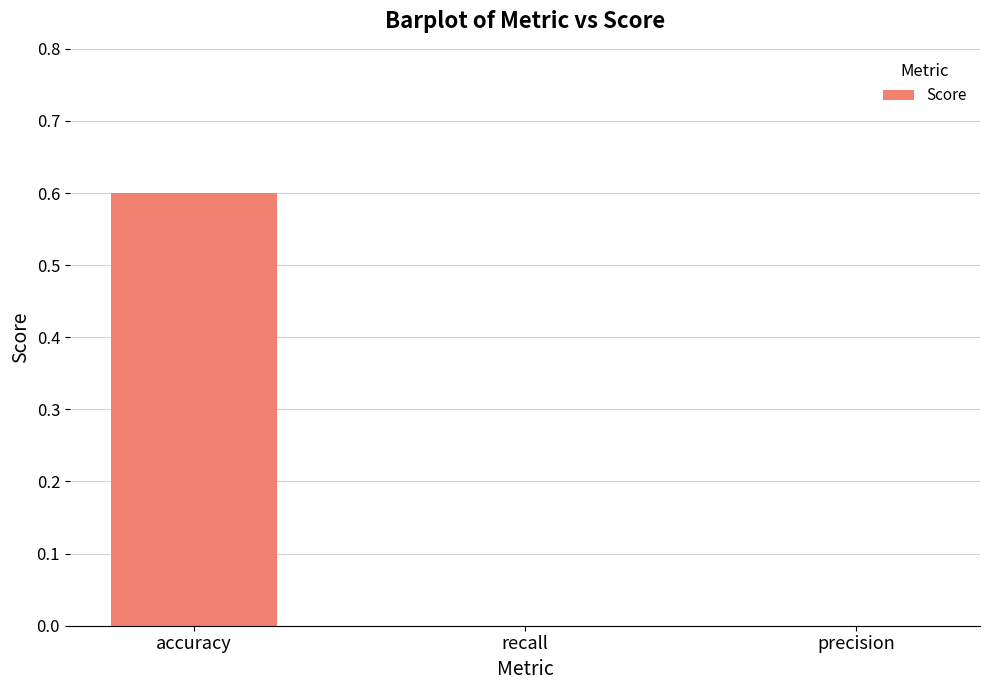

What is the sum of all values?

0.6